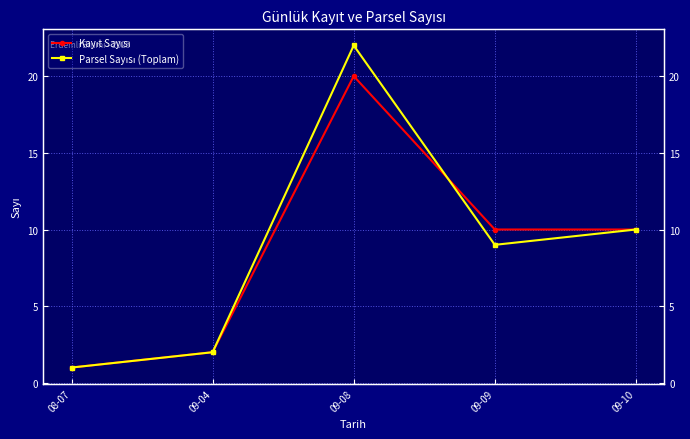

Reading left to right, extract all data points from this chart.

Kayıt Sayısı: 08-07=1	09-04=2	09-08=20	09-09=10	09-10=10
Parsel Sayısı (Toplam): 08-07=1	09-04=2	09-08=22	09-09=9	09-10=10